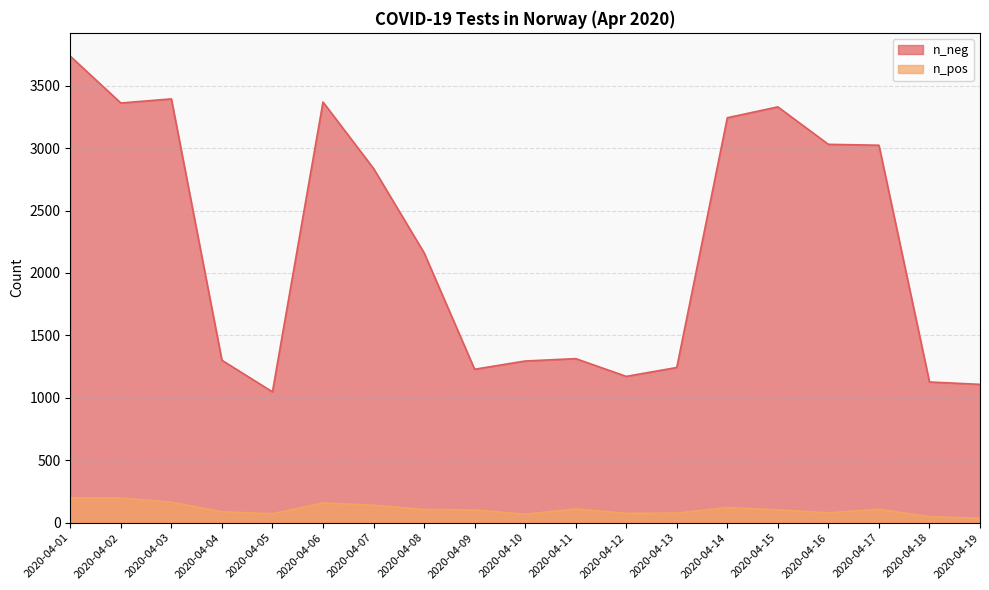

Where is n_pos nearest to the value 117?

2020-04-14